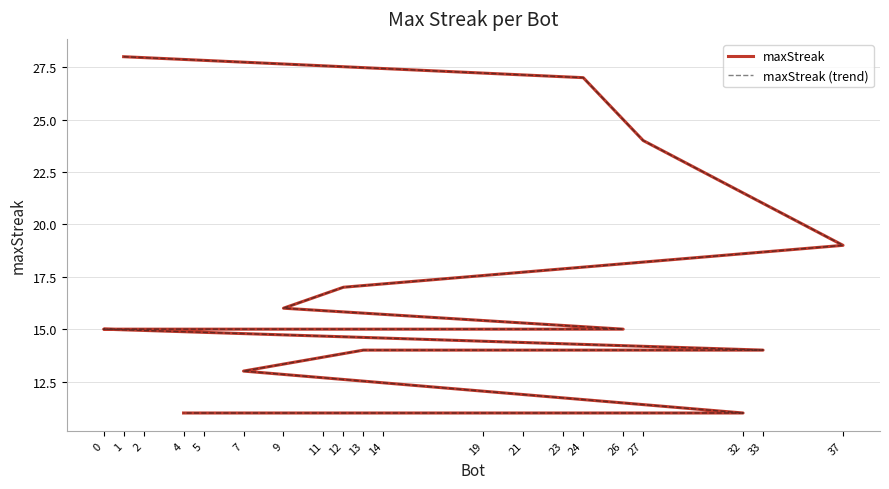

How many data points in maxStreak are above 15?

6